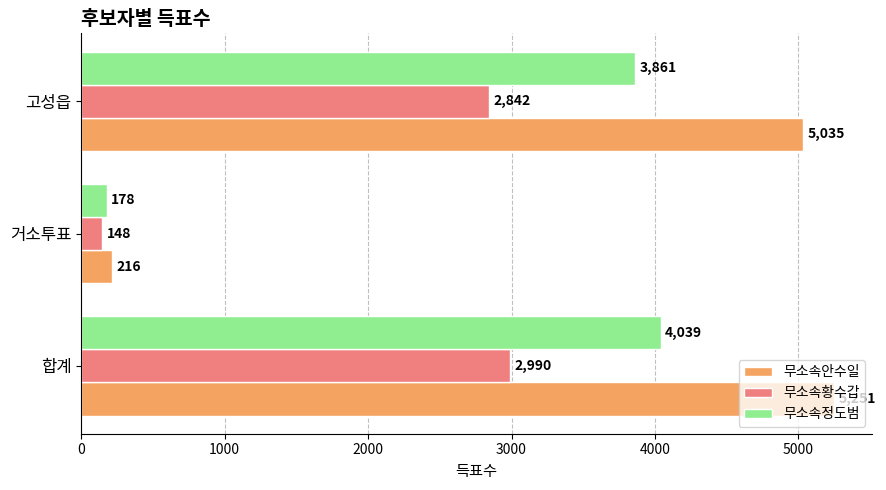

How many values in the 무소속정도범 series are below 3861?

1